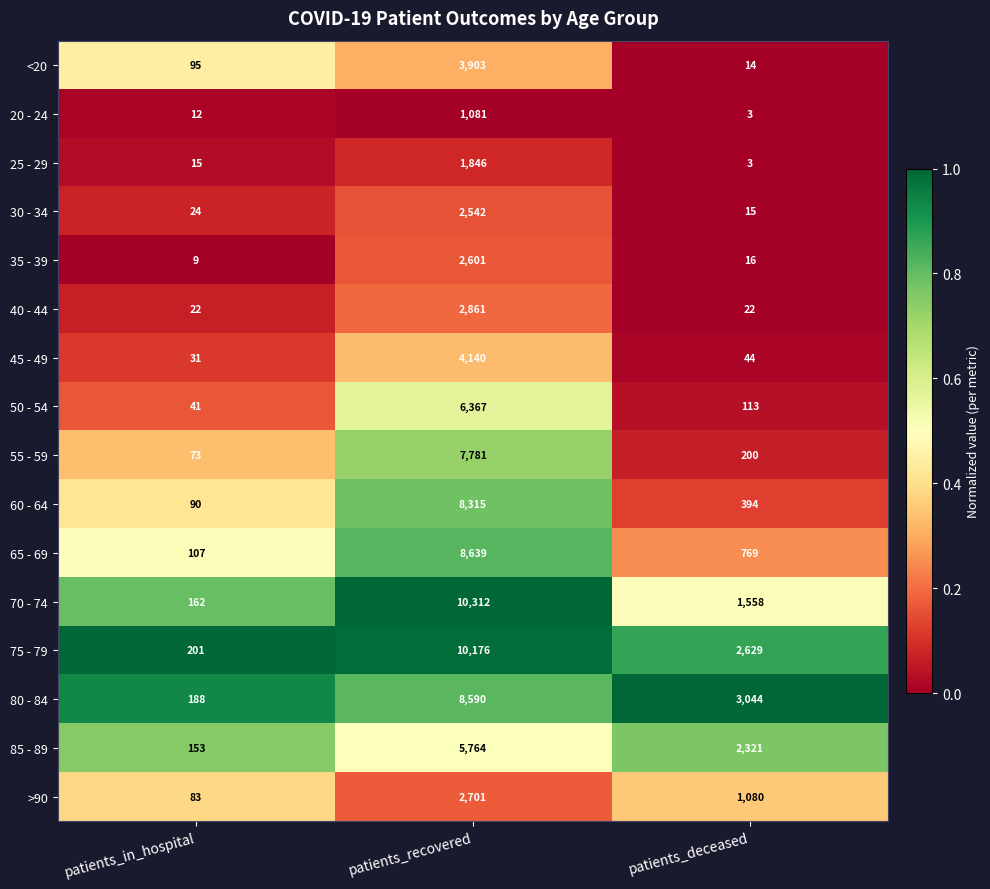

What is the total value across all series at patients_deceased?

12225